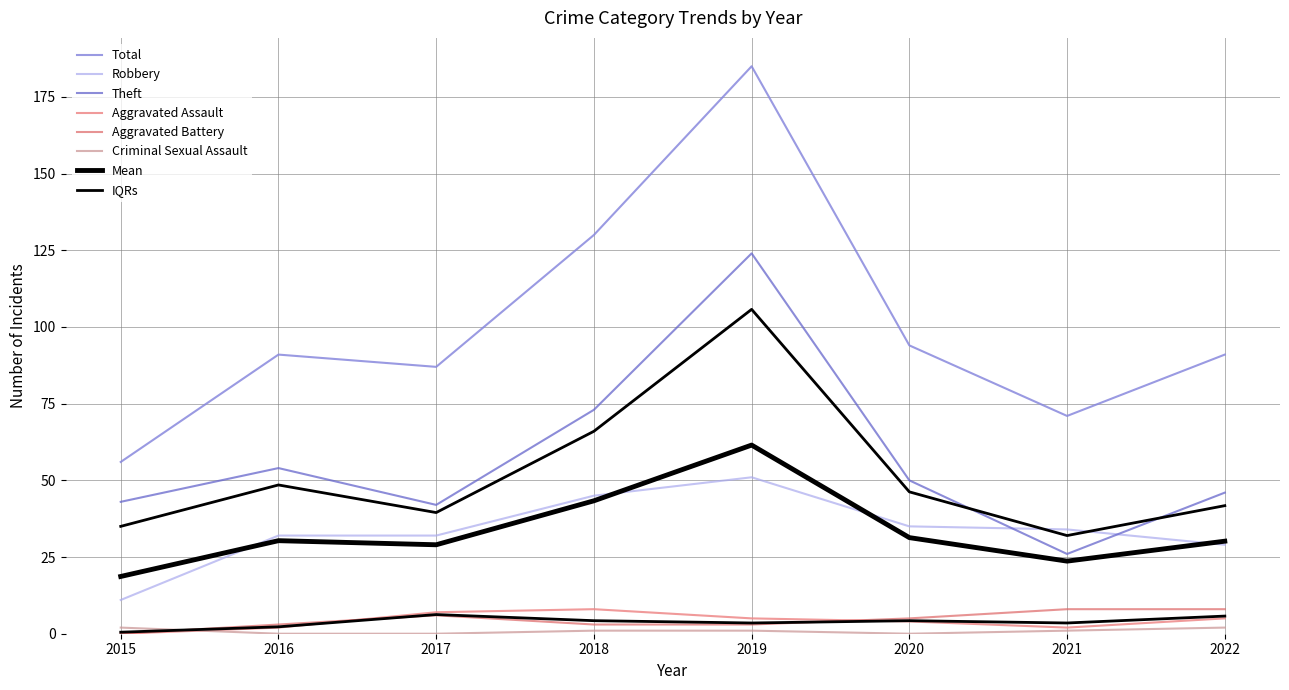

The value of Total at 2022 is 91. True or false?

True